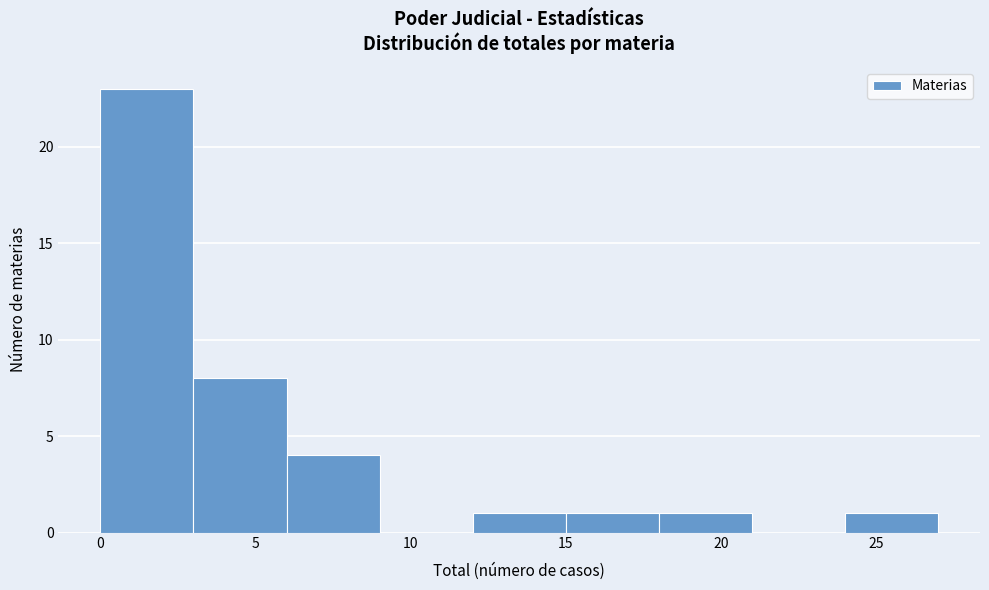

Which range on the x-axis has the tallest bar?

0 to 3